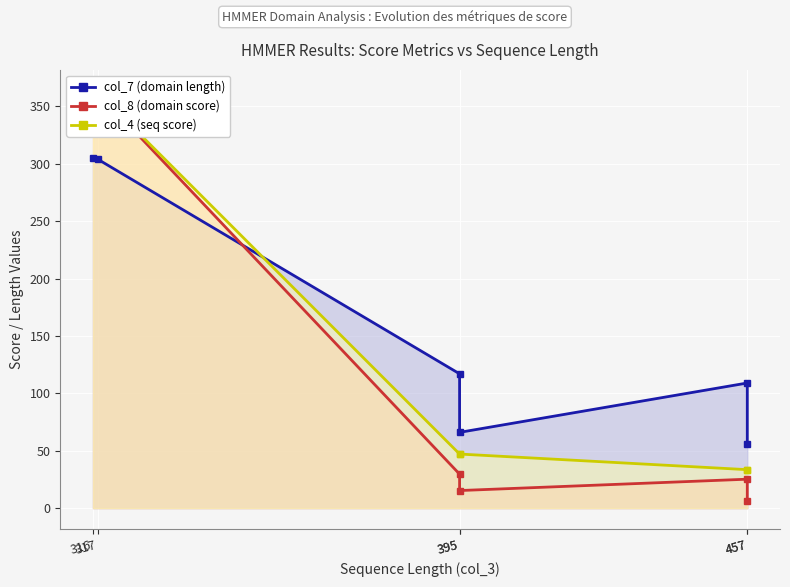

What is the difference between the col_8 (domain score) values at 317 and 395?

347.0